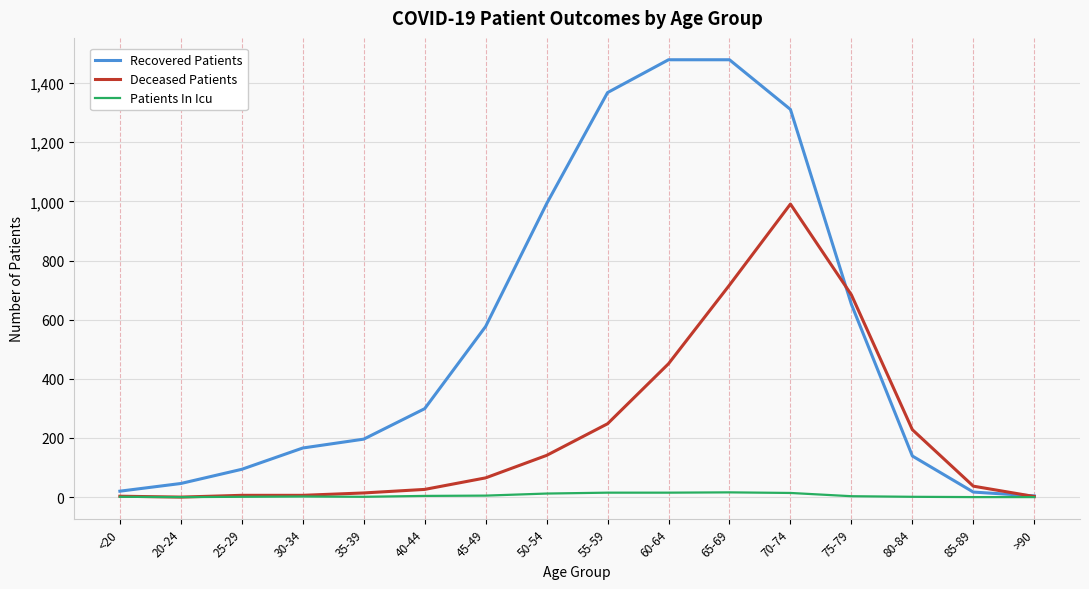

Where is Recovered Patients nearest to the value 741?

75-79